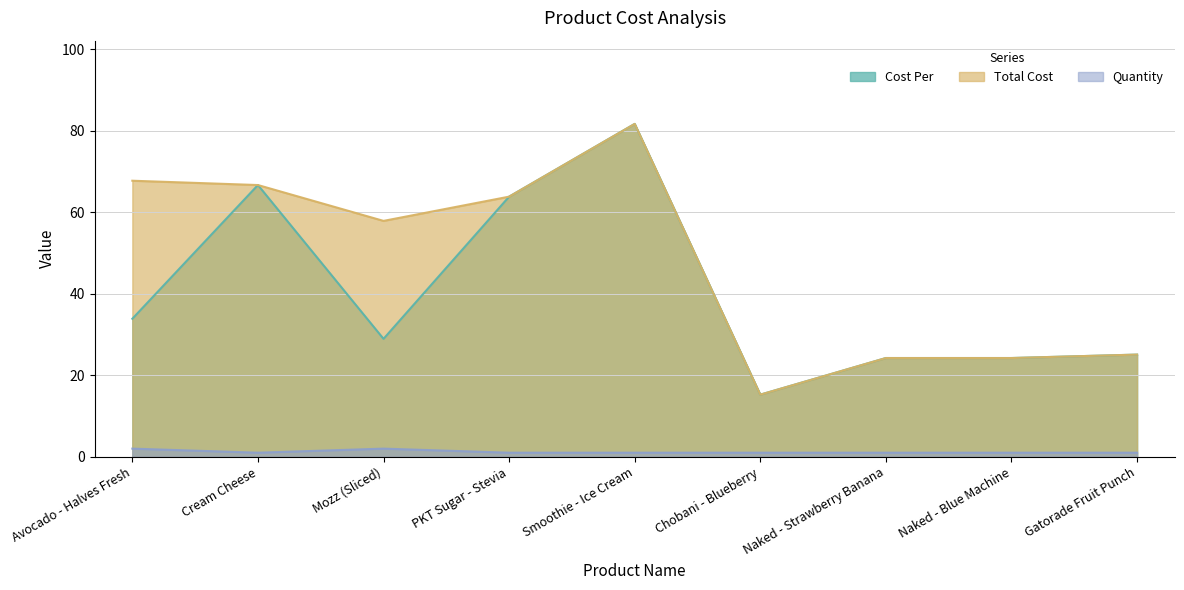

In Total Cost, how many points are higher than both neighbors (excluding endpoints)?

1